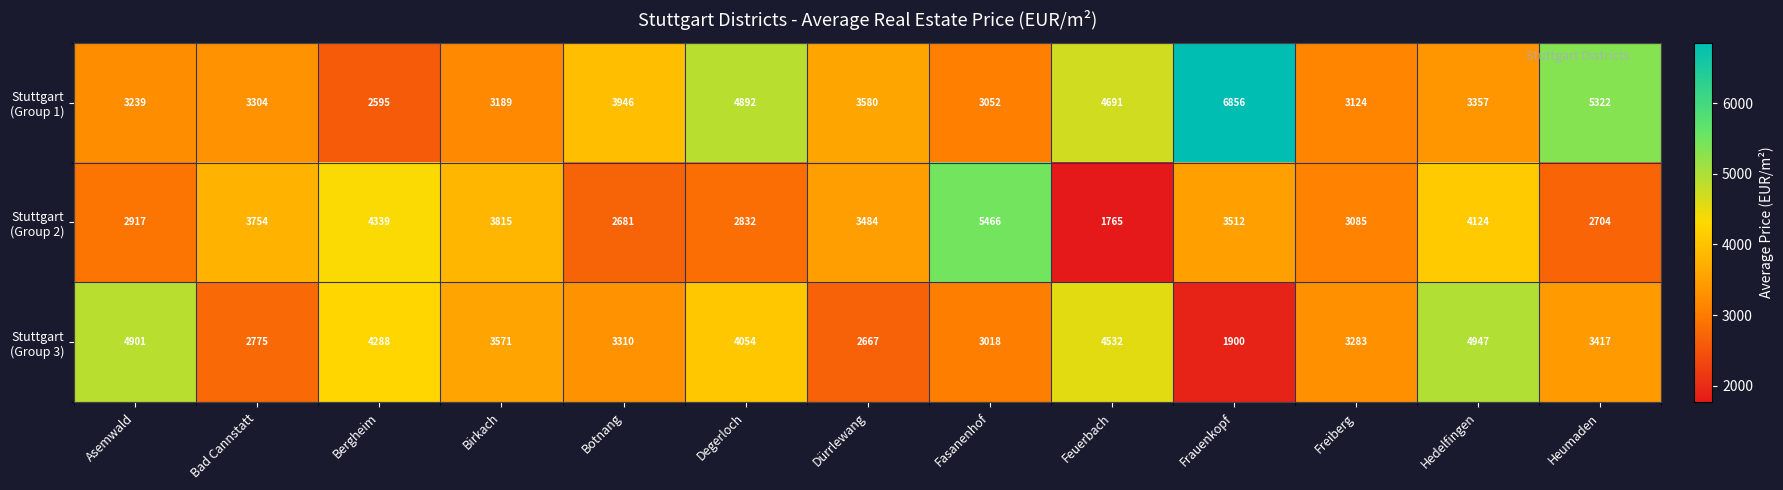

At which category is the sum across all series the highest?

Hedelfingen